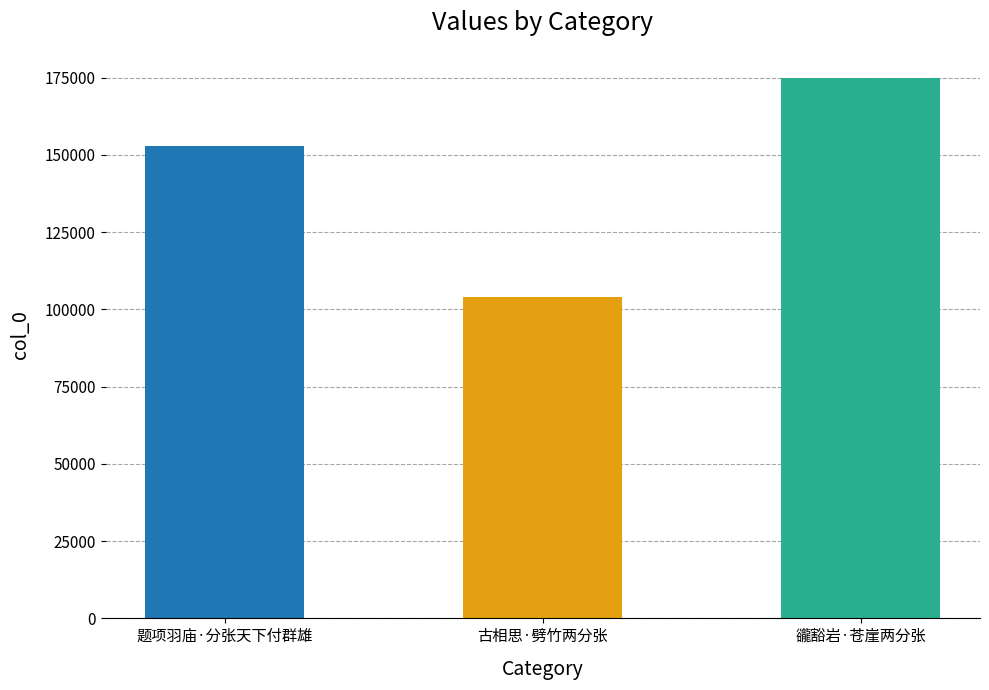

At which label is the value closest to 139457?

题项羽庙·分张天下付群雄